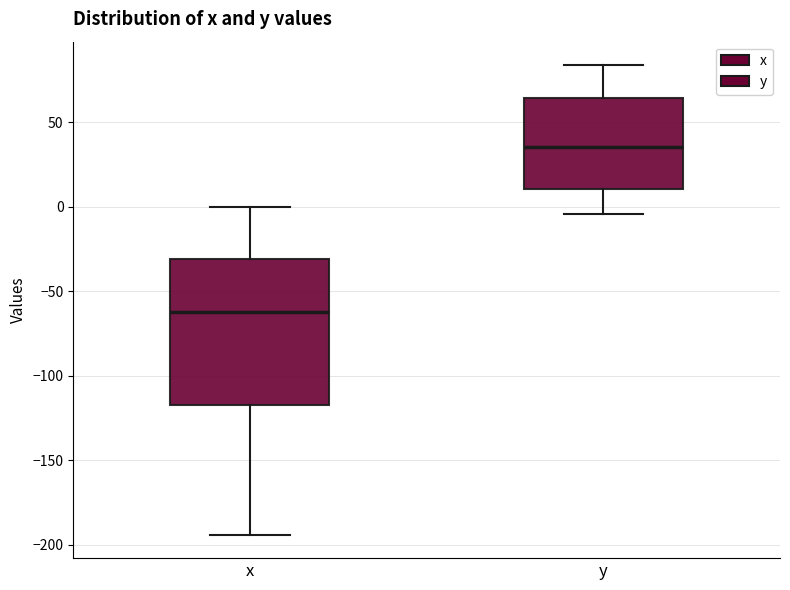

Reading left to right, transcribe this box plot: for each box, give where its median line is, the range the box spans, and where its two whiskers end, as read against the y-axis. The values are not printed on the chart, so give them approximately, as read against the axis.

x: median -60, box -115 to -30, whiskers -195 to 0
y: median 35, box 10 to 65, whiskers -5 to 85